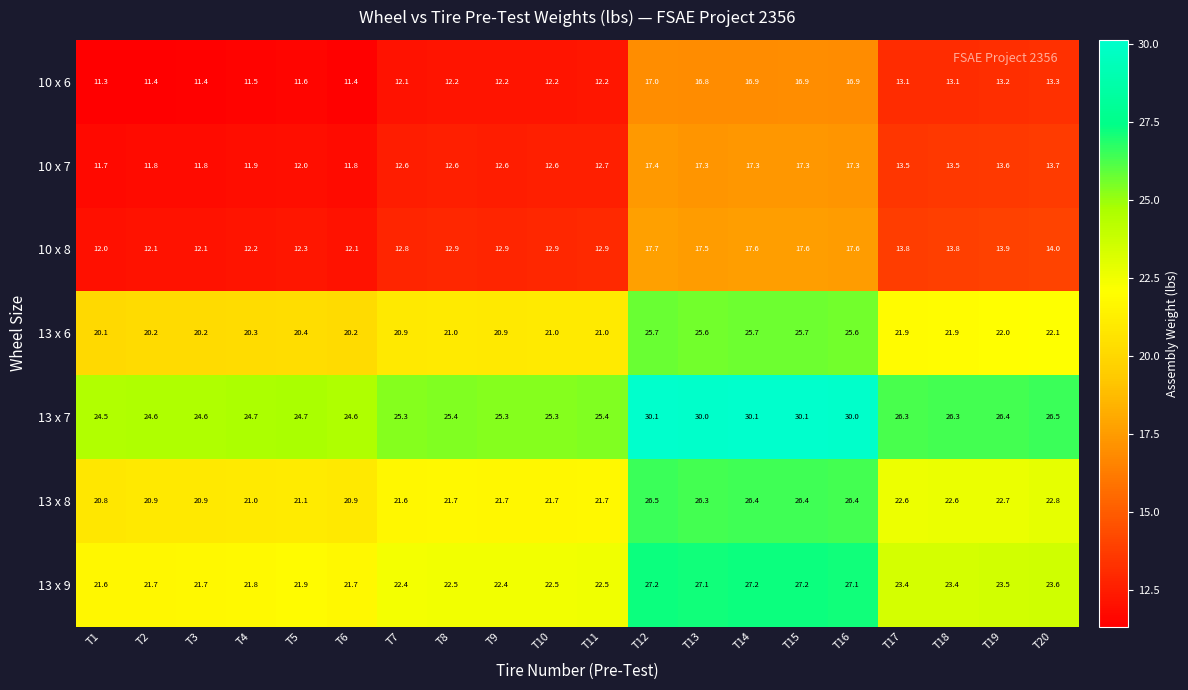

What is the spread (max minus min) of values at T14?

13.2